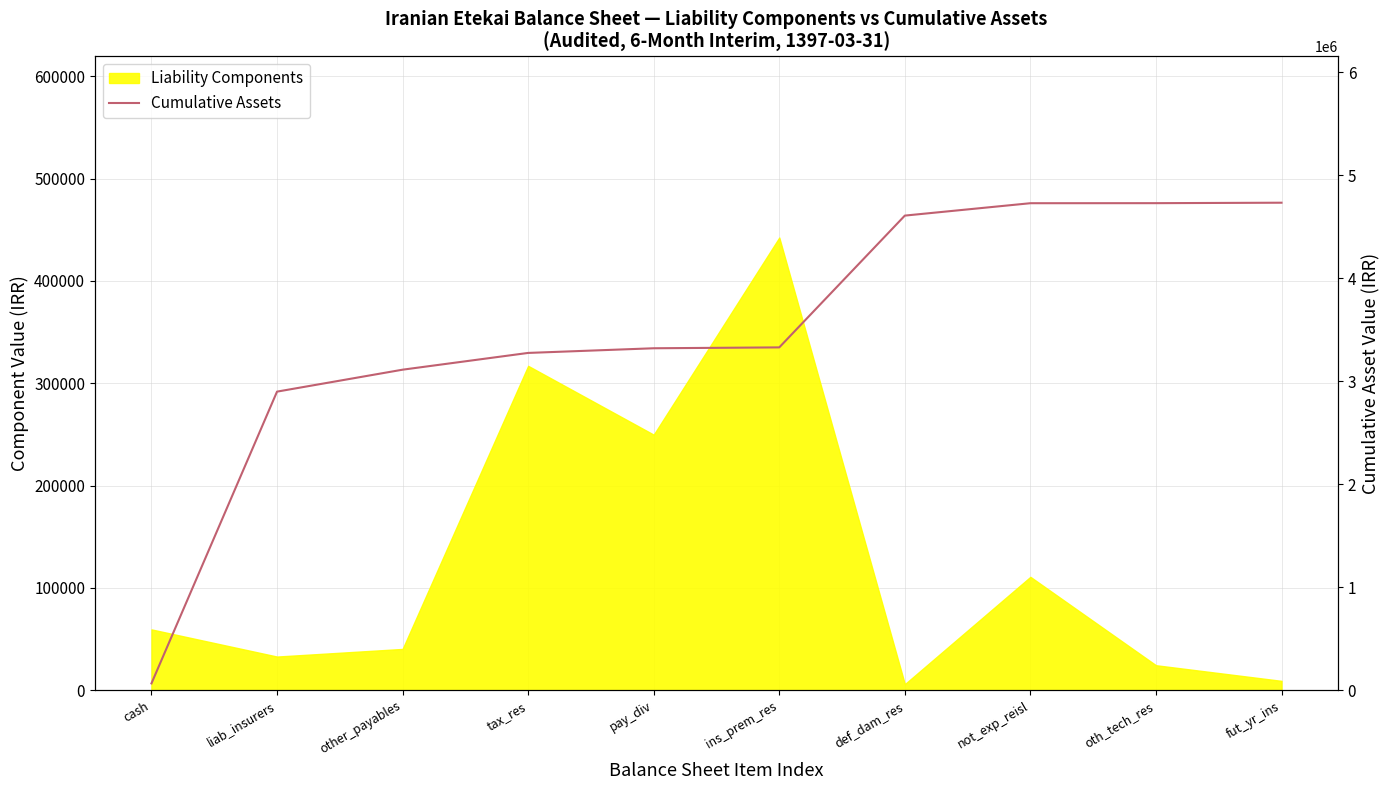

What is the value of the 8th point from the left?

4729292